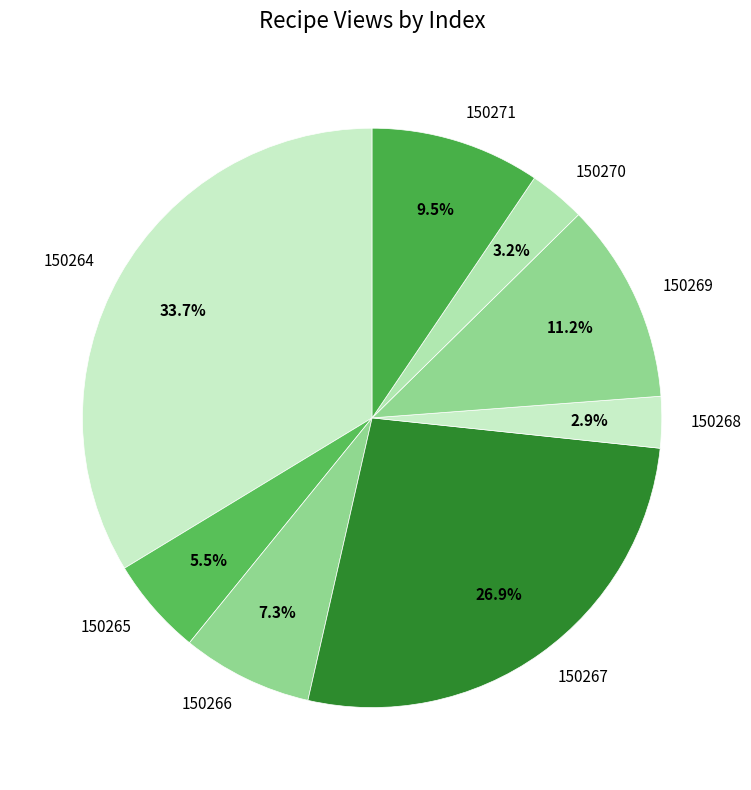

Which category has the biggest portion of the pie?

150264